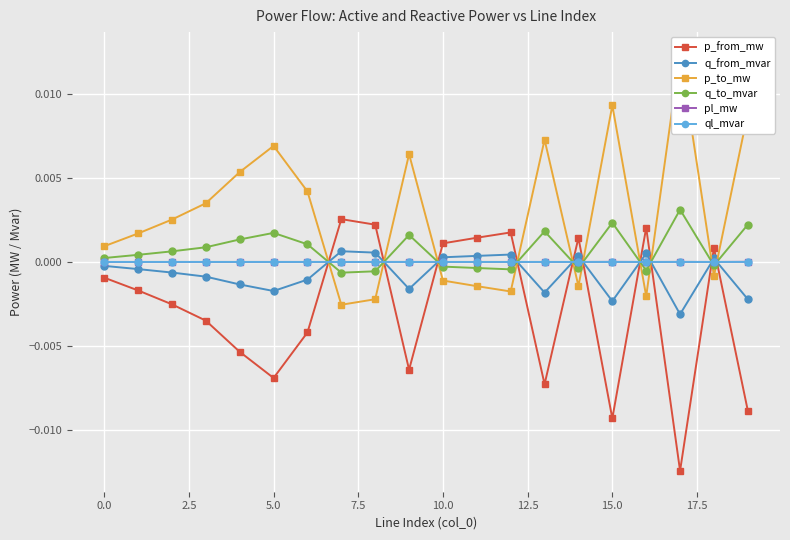

What is the label of the 5th point from the right?

15